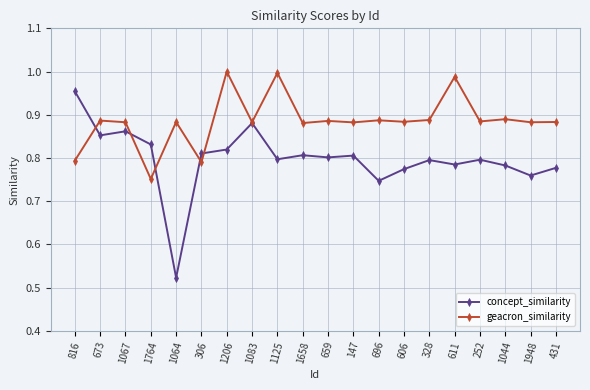

Does the chart have visible grid lines?

Yes